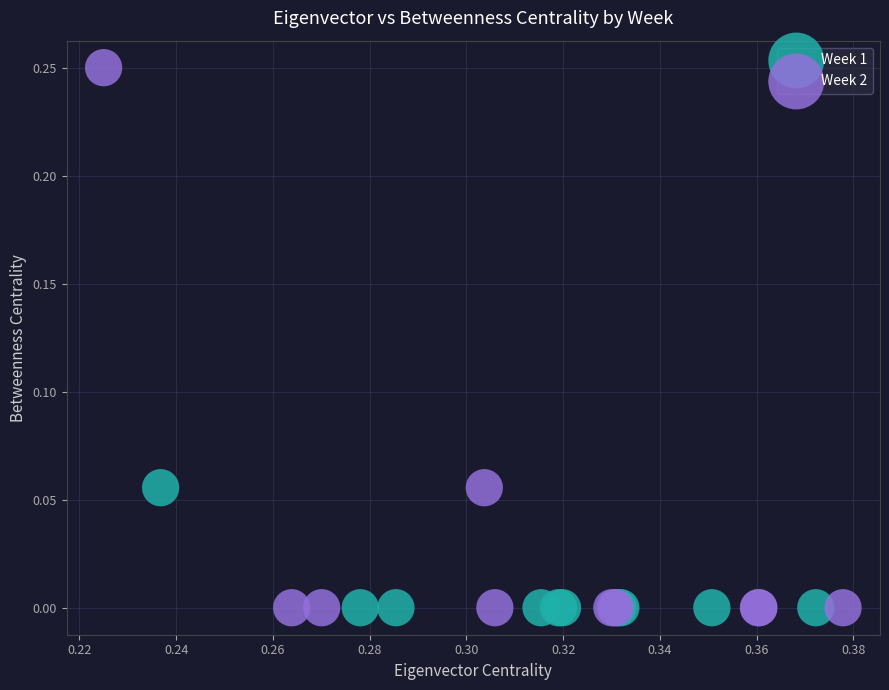

Which series contains the highest Y value?

Week 2